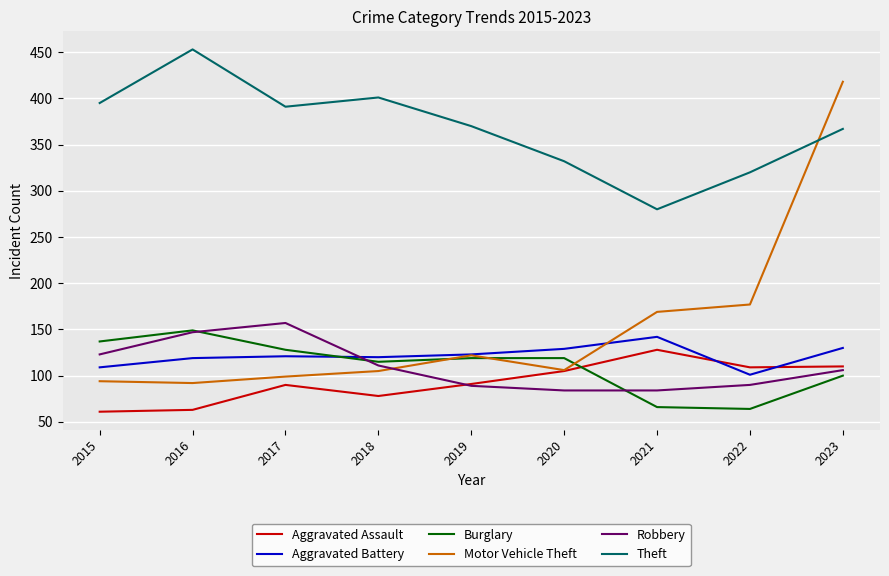

What is the greatest value displayed?

453